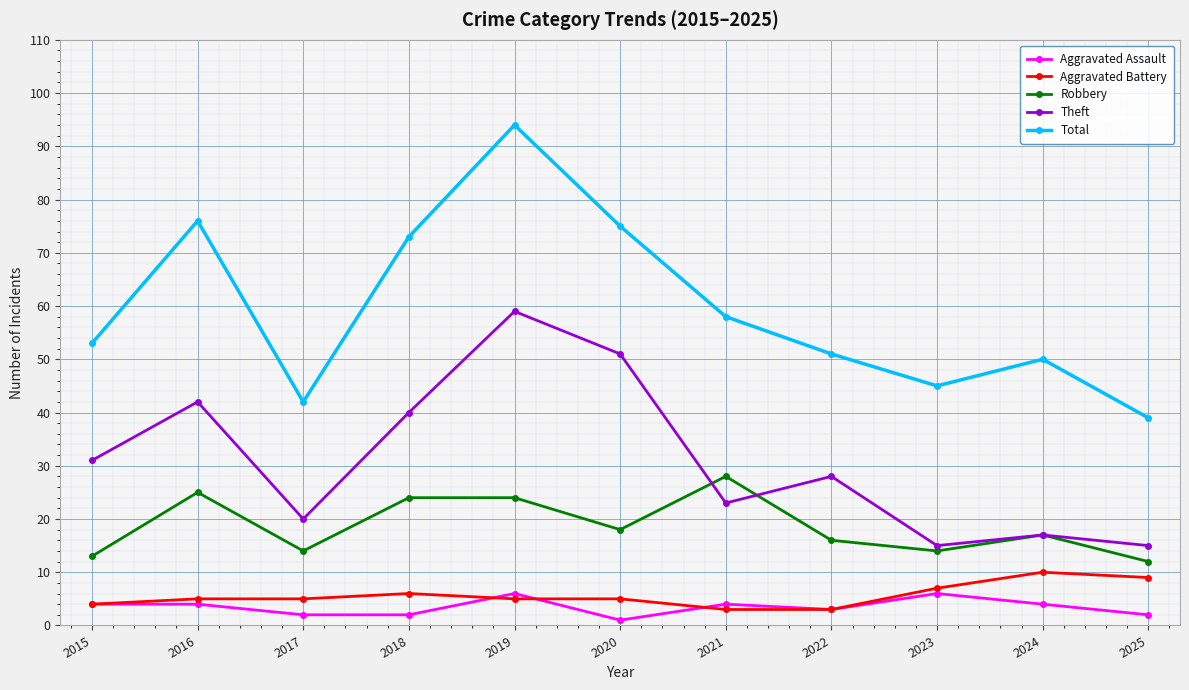

Count the number of data series in this chart.

5